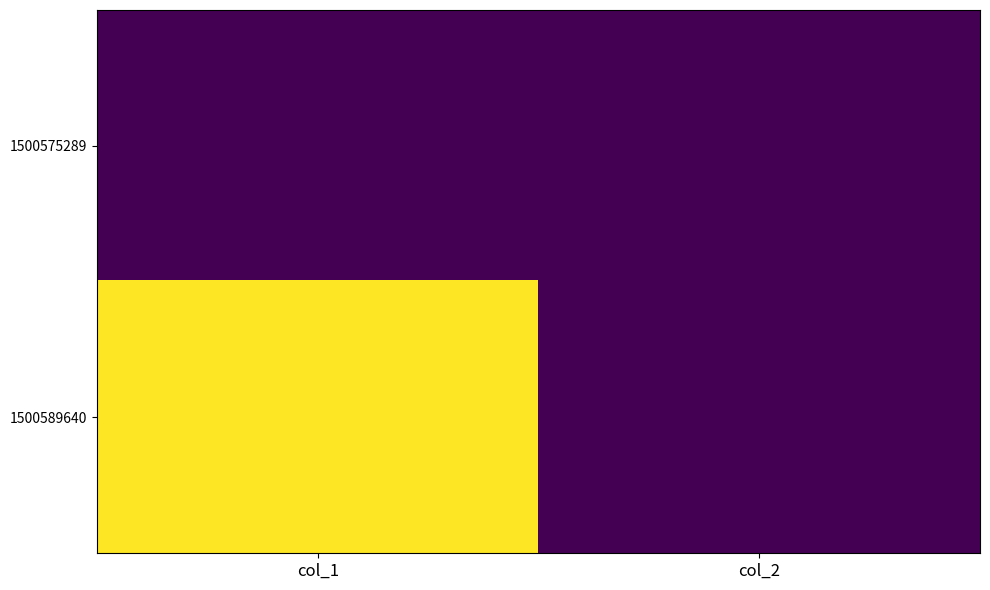

Reading right to left, transcribe all the data shown in this chart.

1500575289: col_2=0	col_1=0
1500589640: col_2=0	col_1=1